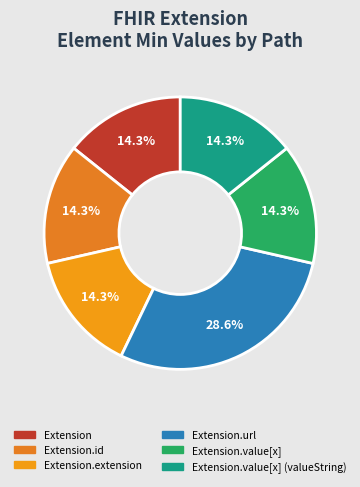

How many segments does this pie chart have?

6